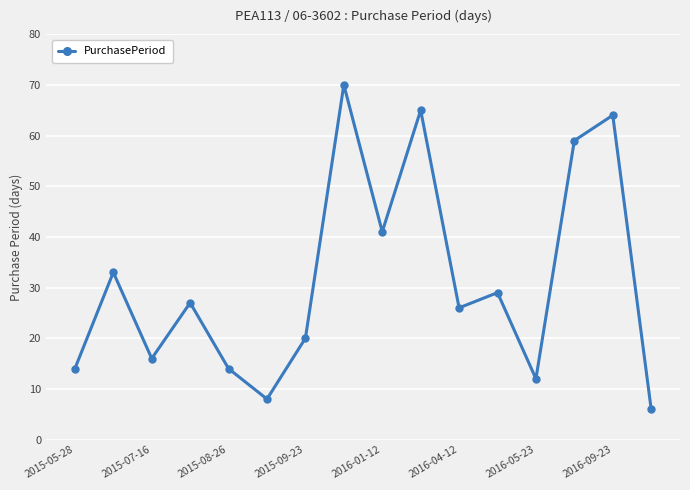

What is the average value?

32